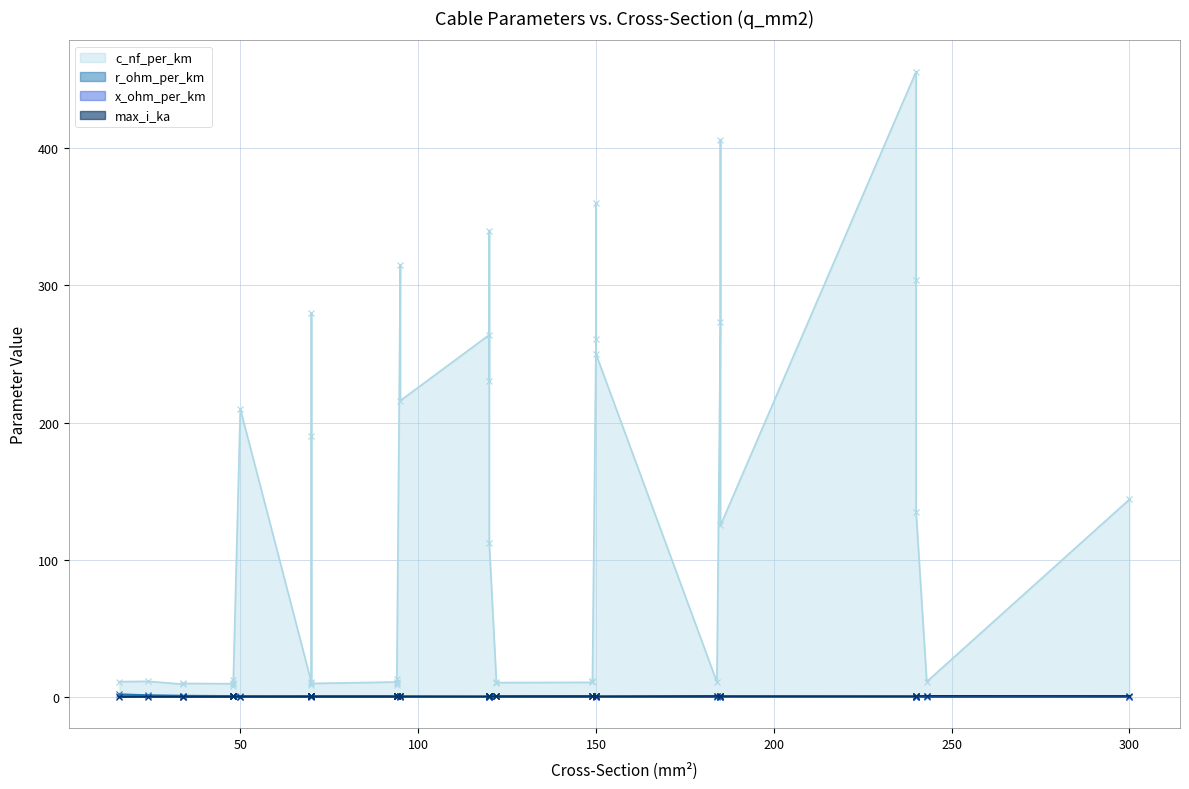

Is it true that c_nf_per_km equals 136.6 at 185?

False